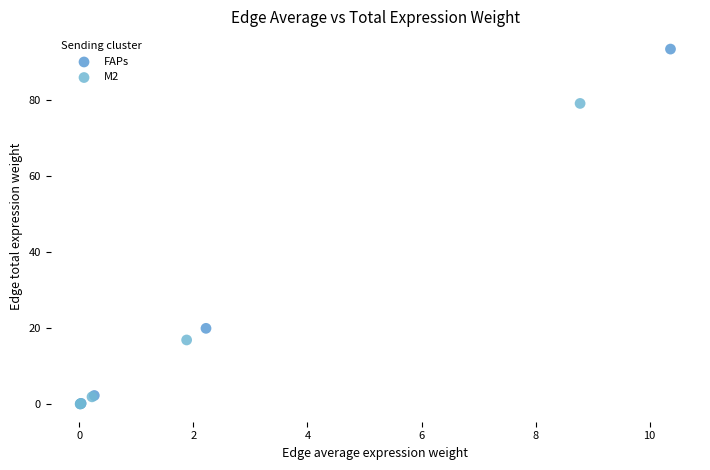

Which series contains the highest Y value?

FAPs